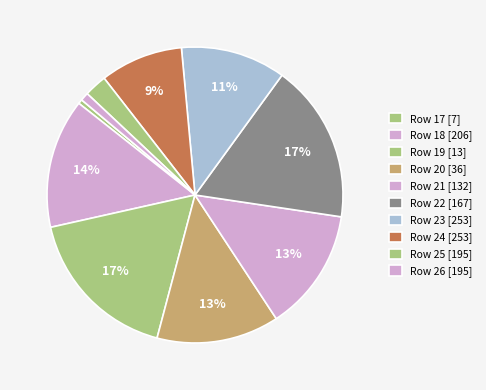

To the nearest percent, what is the combined percentage of Row 20 and Row 24?

22%